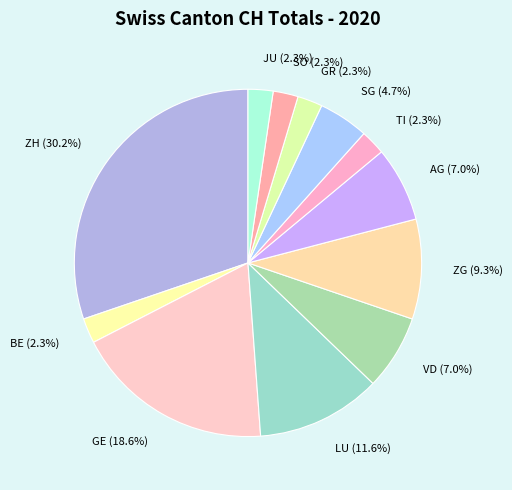

Do GE and ZH together represent more than half of the pie?

No